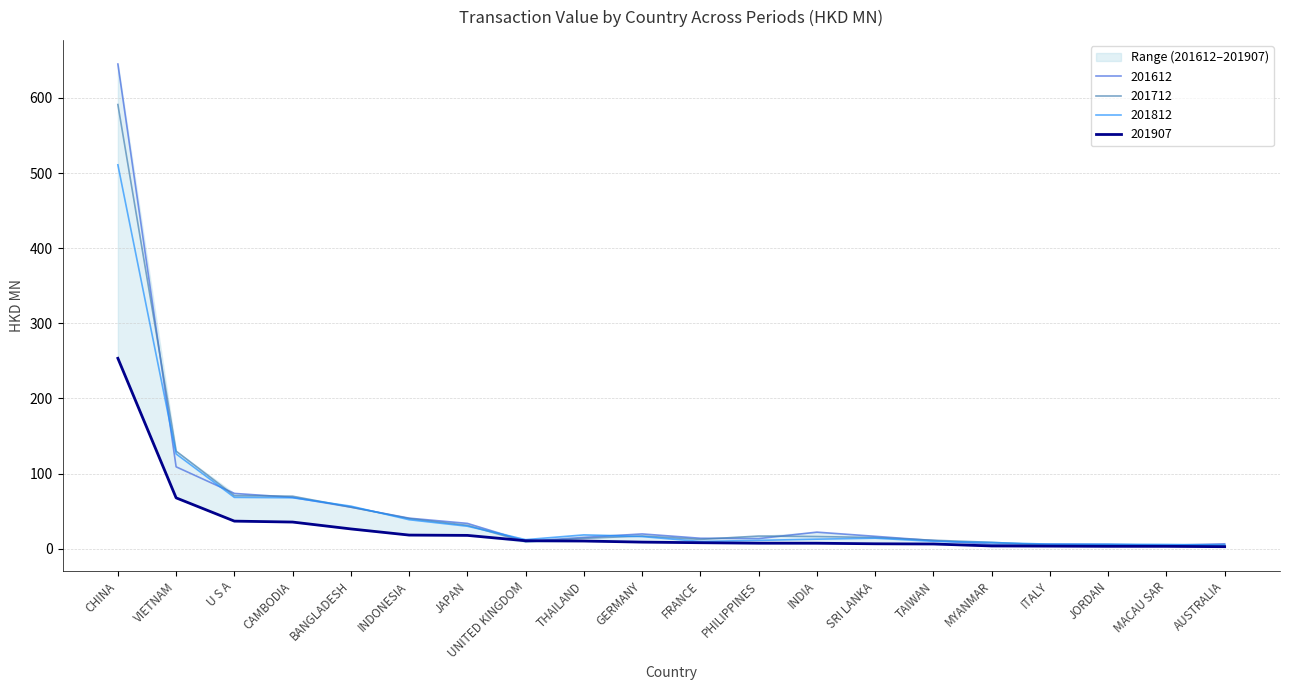

Is it true that 201712 equals 8.5 at MYANMAR?

True